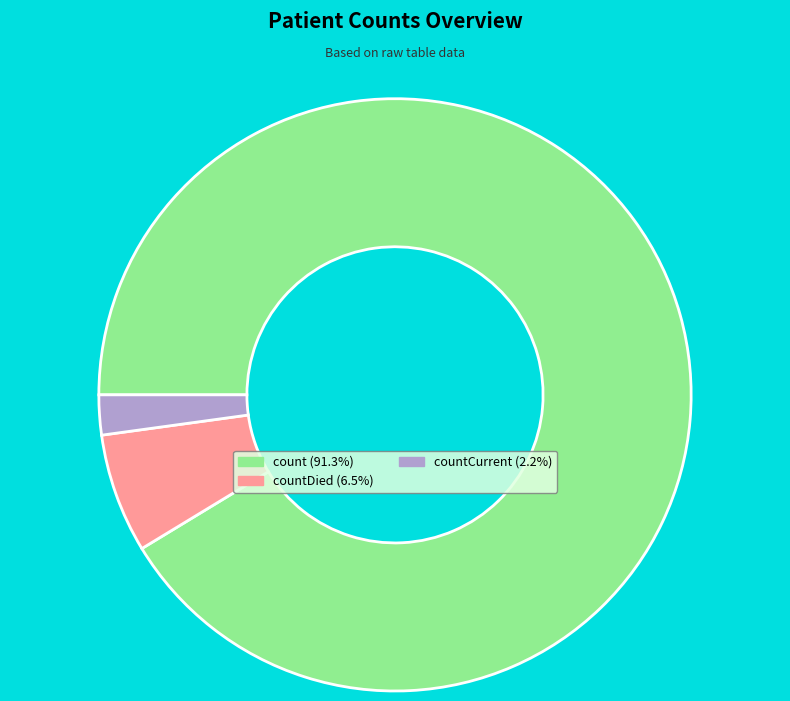

How many slices are in this pie chart?

3